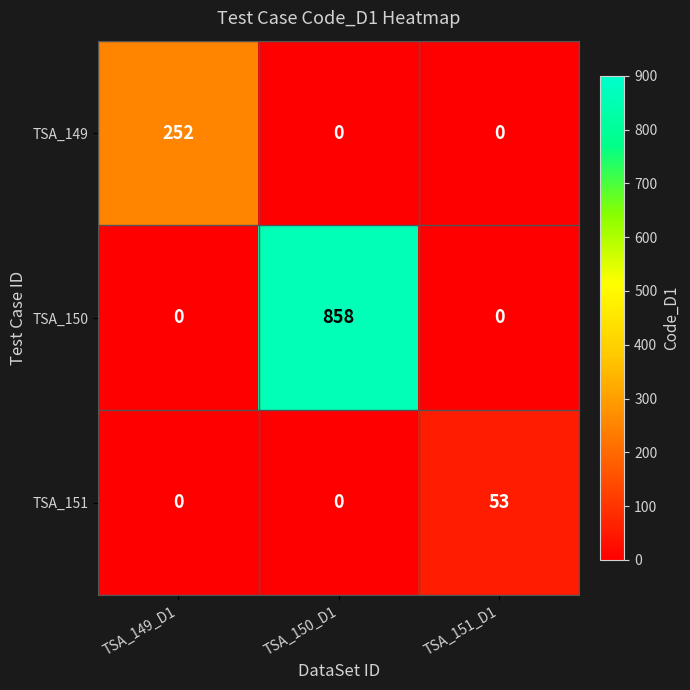

What is the sum of all TSA_150 values?

858